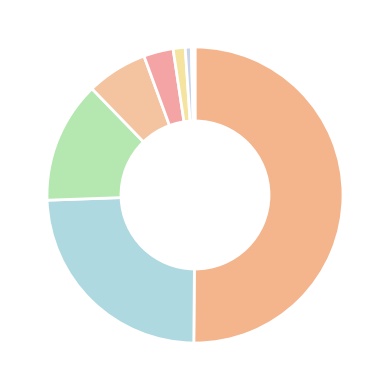

Count the number of slices in the pie.

11